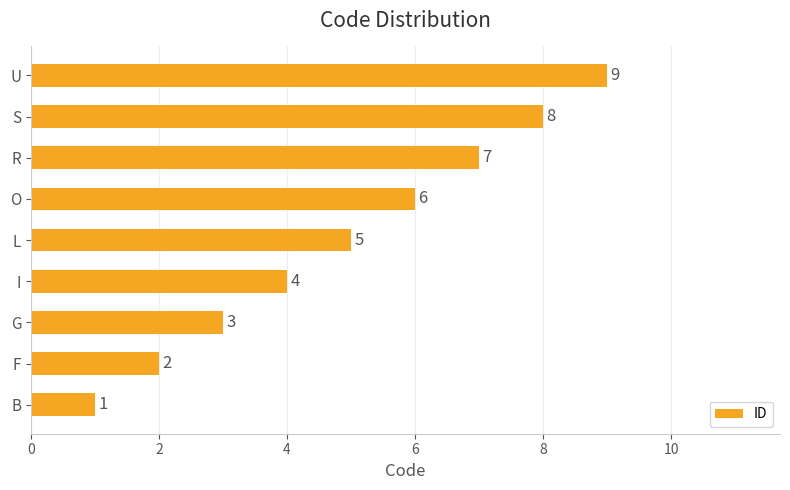

How many distinct data groups are displayed?

1